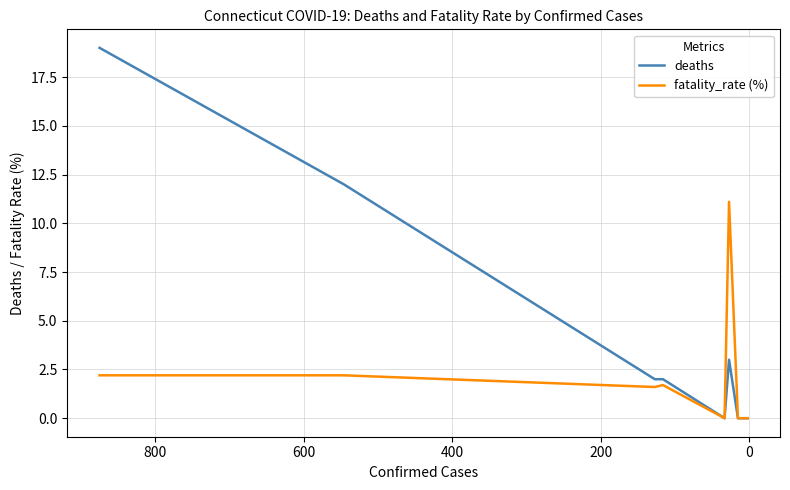

What is the difference between the second highest and second lowest values in the deaths series?

12.0